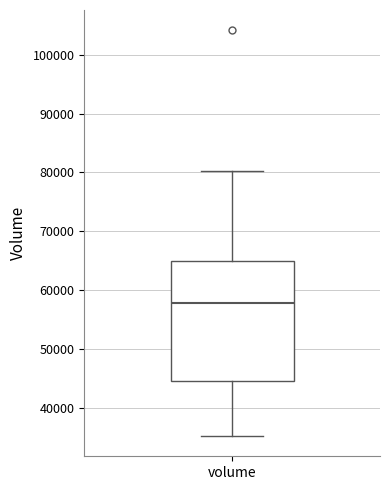

Read this box plot against the y-axis: the position of the median line, the range covered by the box, and the ends of both whiskers. The values are not printed on the chart, so give them approximately, as read against the axis.

median 58000, box 45000 to 65000, whiskers 35000 to 80000